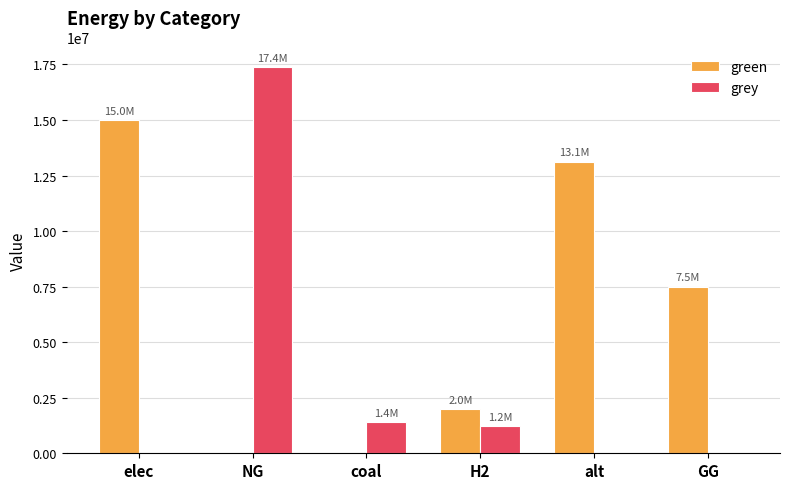

What are all the series names shown in the legend?

green, grey